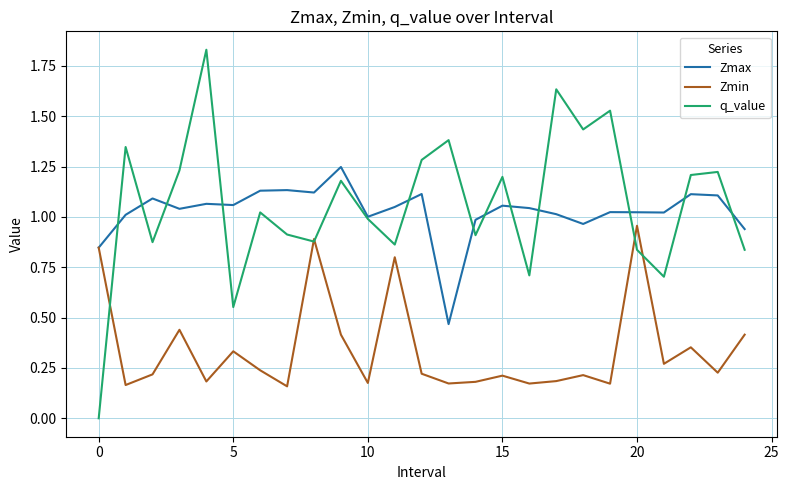

Which series has the largest range (max minus min)?

q_value